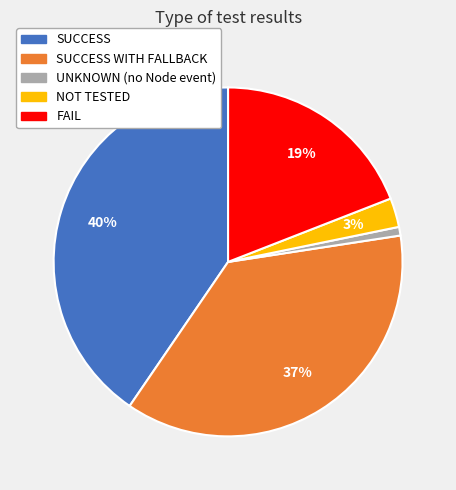

Count the number of slices in the pie.

5